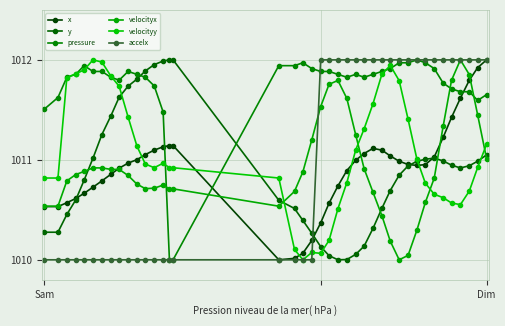

What is the value of the velocityx point at the 2nd from the left?

1010.5